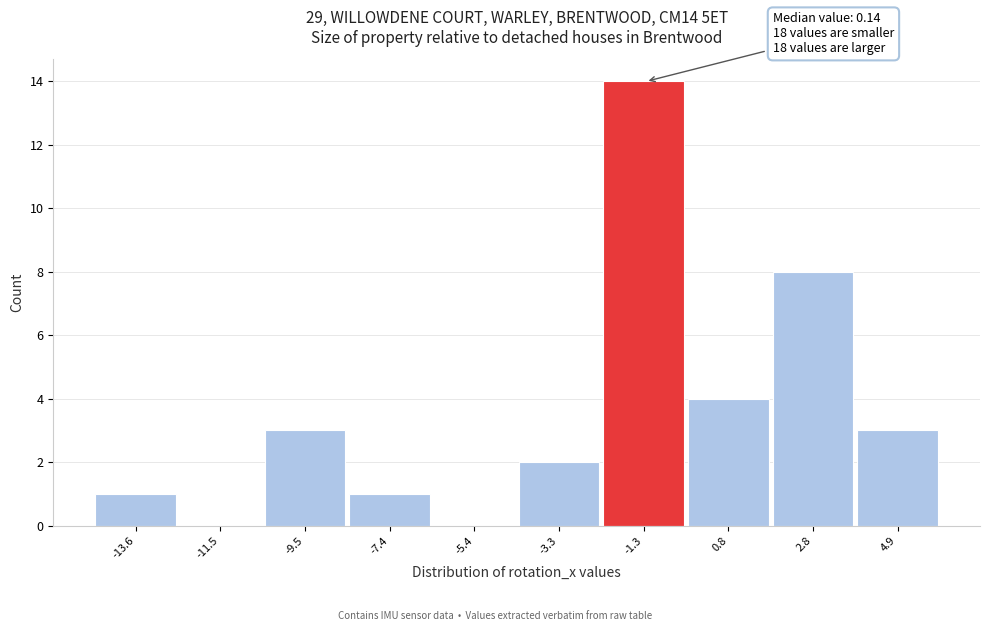

Reading left to right, what are all the values shown in this chart?

-13.6=1	-11.5=0	-9.5=3	-7.4=1	-5.4=0	-3.3=2	-1.3=14	0.8=4	2.8=8	4.9=3